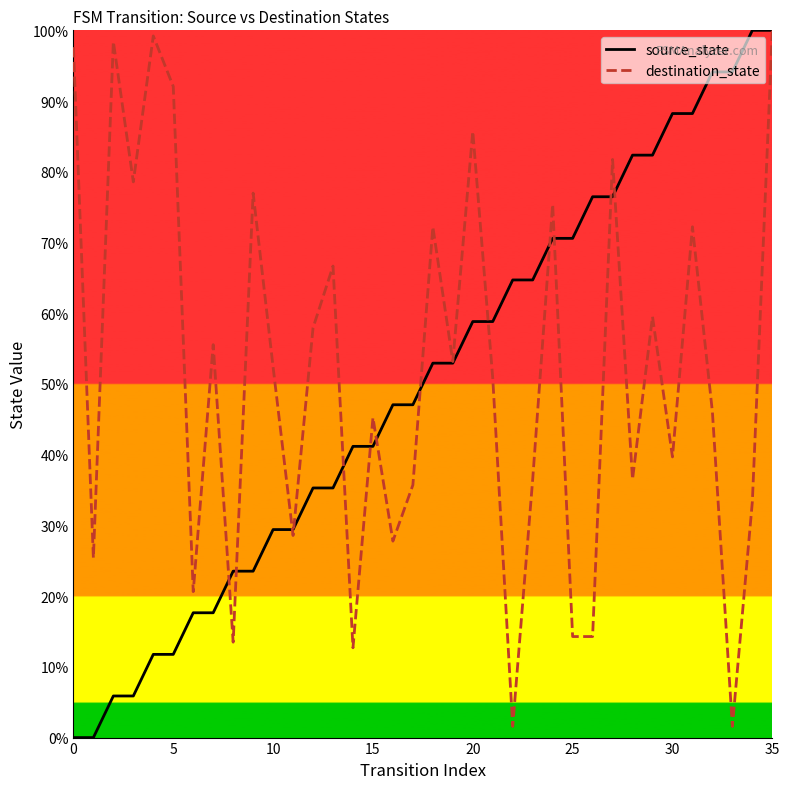

True or false: destination_state has a value of 92.1 at 5.

True